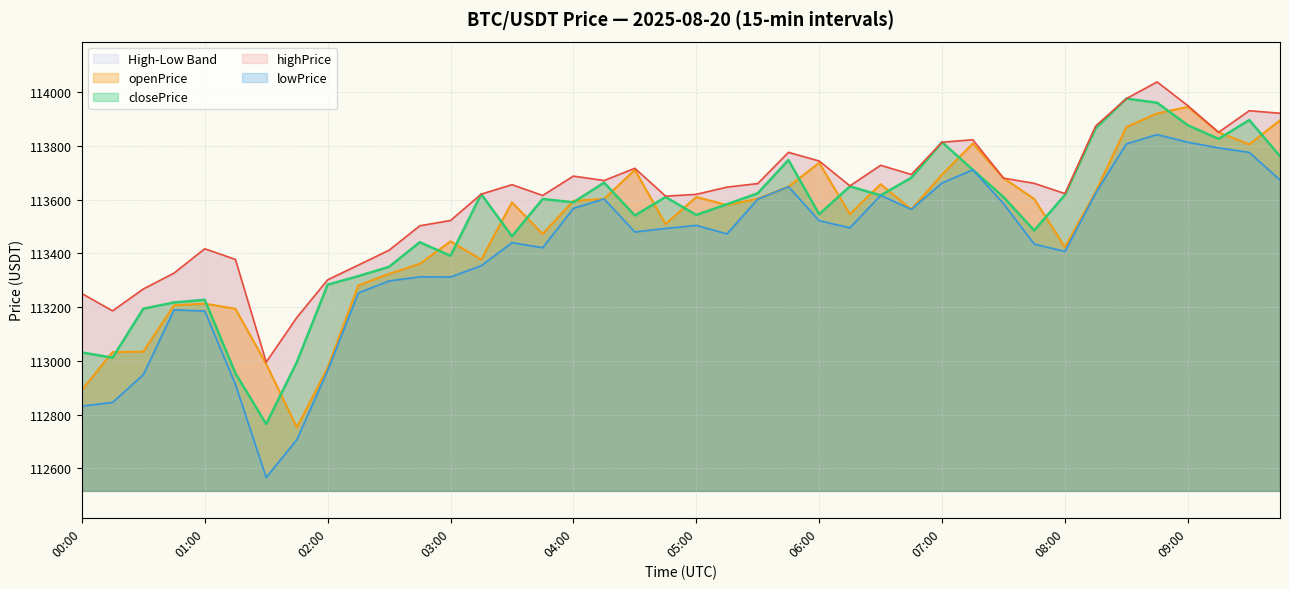

True or false: highPrice has a value of 63682.7 at 03:15.

False